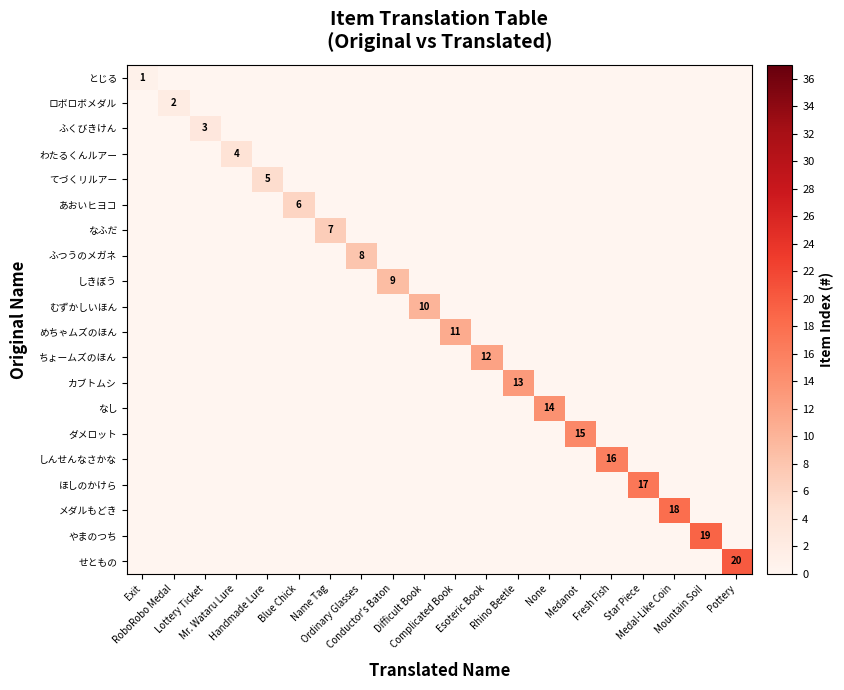

At Esoteric Book, list the series in order from largest to smallest.

ちょームズのほん, とじる, ロボロボメダル, ふくびきけん, わたるくんルアー, てづくリルアー, あおいヒヨコ, なふだ, ふつうのメガネ, しきぼう, むずかしいほん, めちゃムズのほん, カブトムシ, なし, ダメロット, しんせんなさかな, ほしのかけら, メダルもどき, やまのつち, せともの